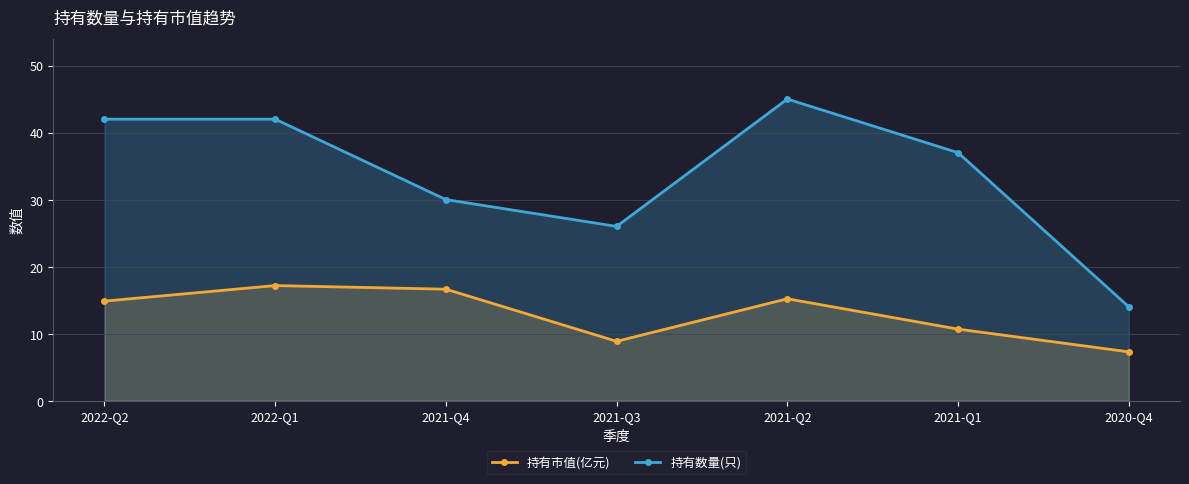

How many values in the 持有市值(亿元) series exceed 14?

4